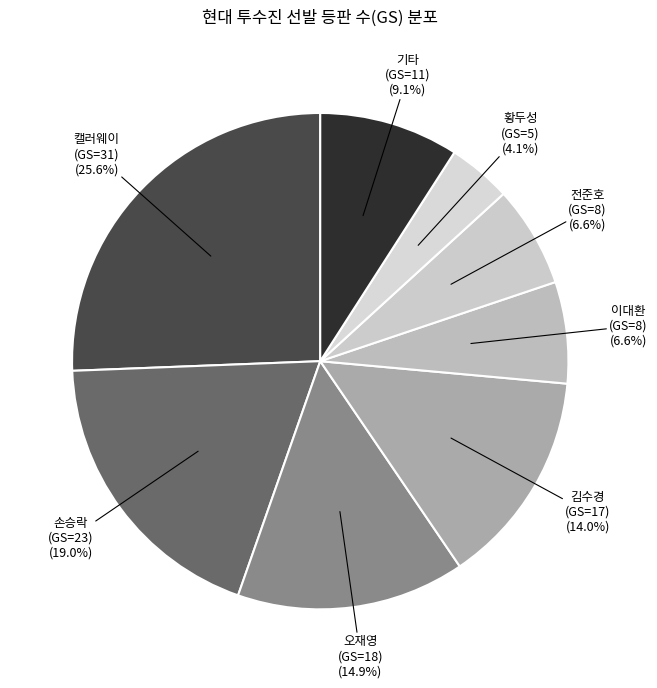

The 이대환 (GS=8) slice represents 17% of the pie. True or false?

False